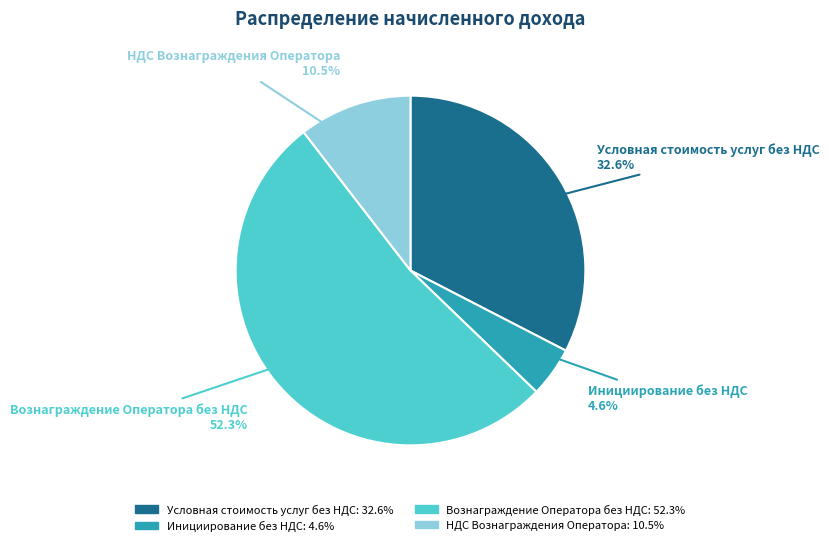

What is the majority slice?

Вознаграждение Оператора без НДС